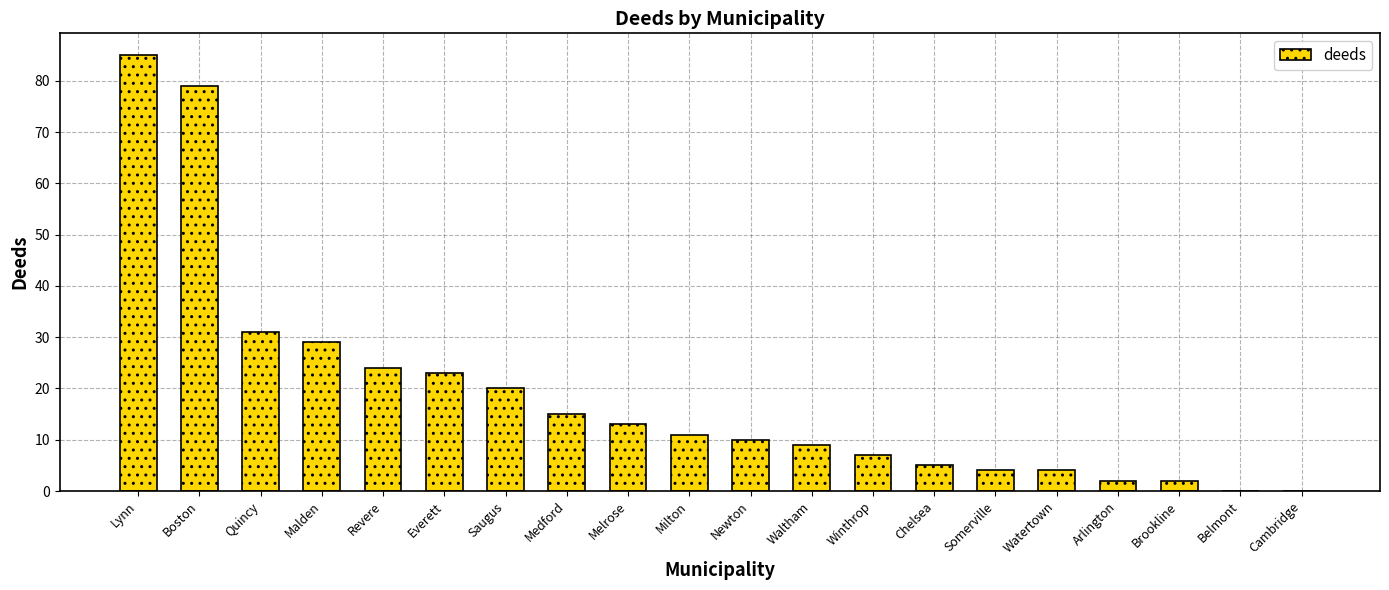

What is the sum of all values?

373